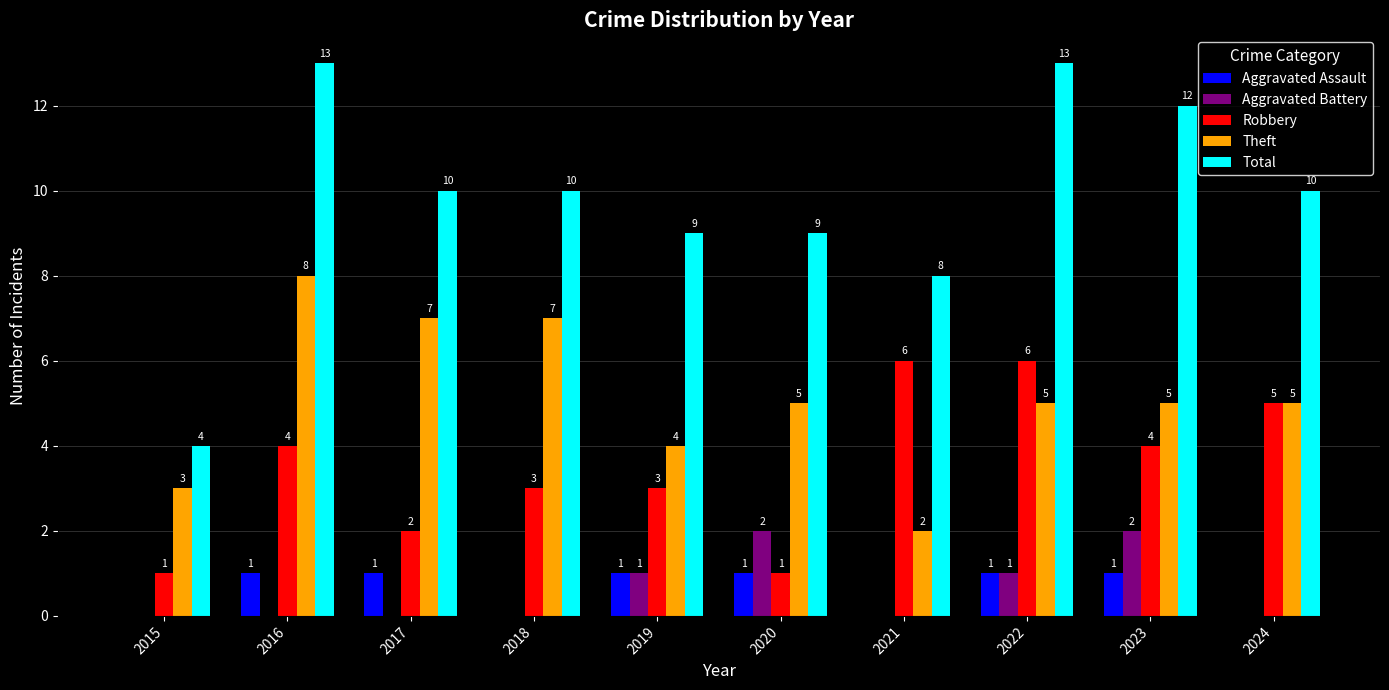

What is the average value of the Aggravated Assault series?

1